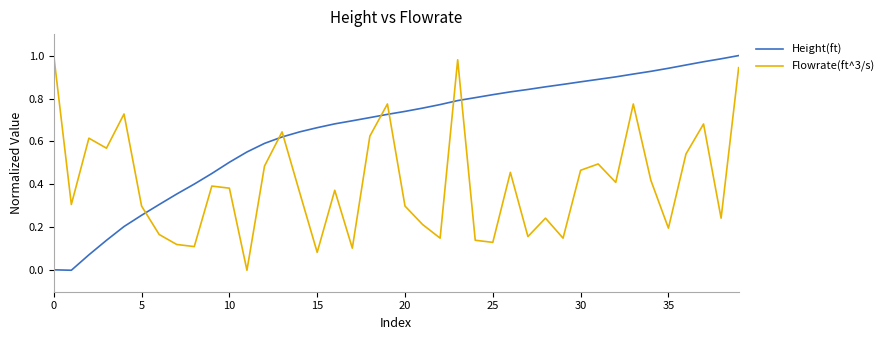

True or false: Flowrate(ft^3/s) and Height(ft) cross at least once.

True